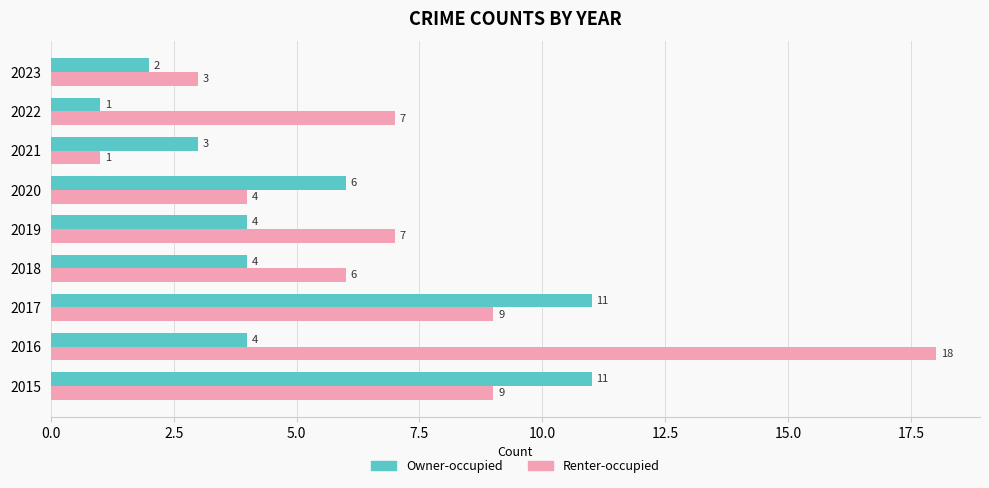

List the series in order of their overall mean, highest first.

Renter-occupied, Owner-occupied